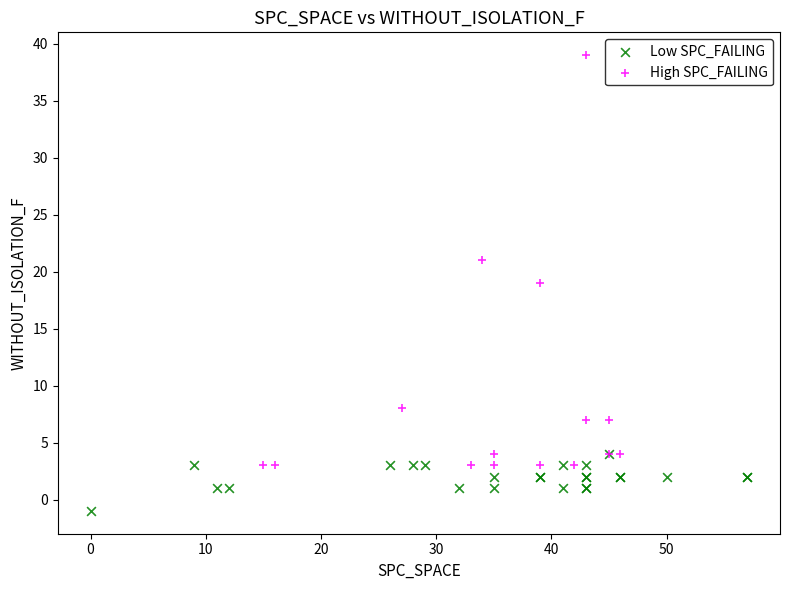

Which series has the largest Y range (max minus min)?

High SPC_FAILING